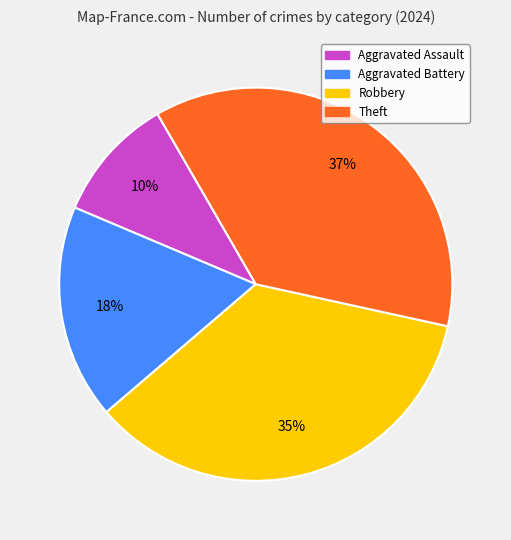

Is the sum of Aggravated Assault and Aggravated Battery greater than half?

No